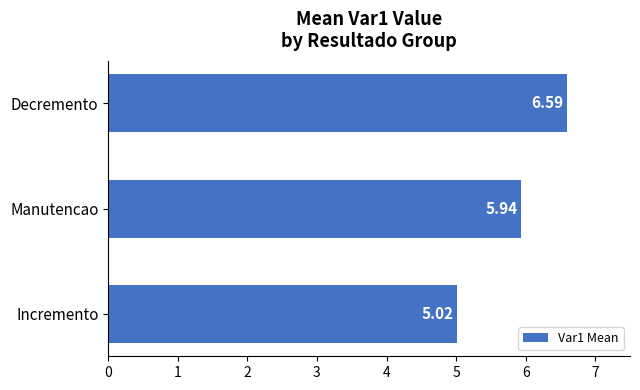

How many bars are there in total?

3